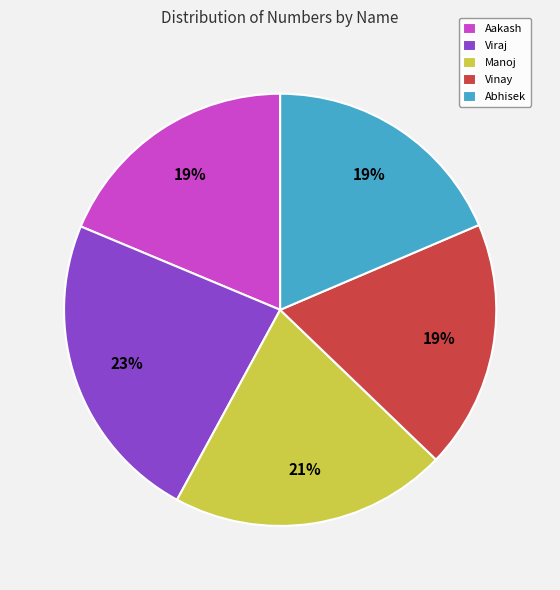

What is the ratio of the value at Manoj to the value at Viraj?

0.9